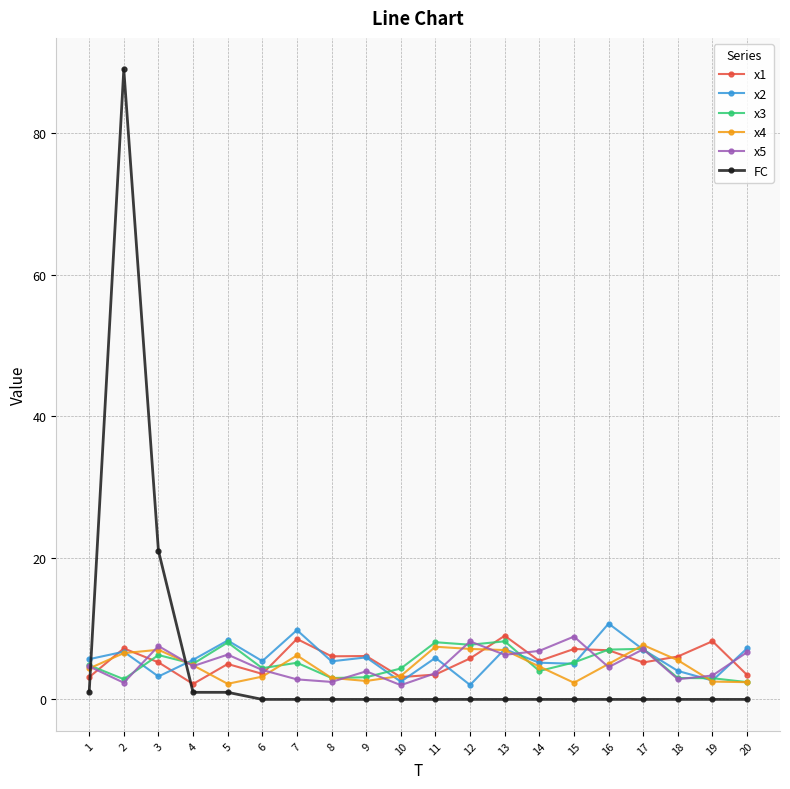

What is the maximum value for x3?

8.2